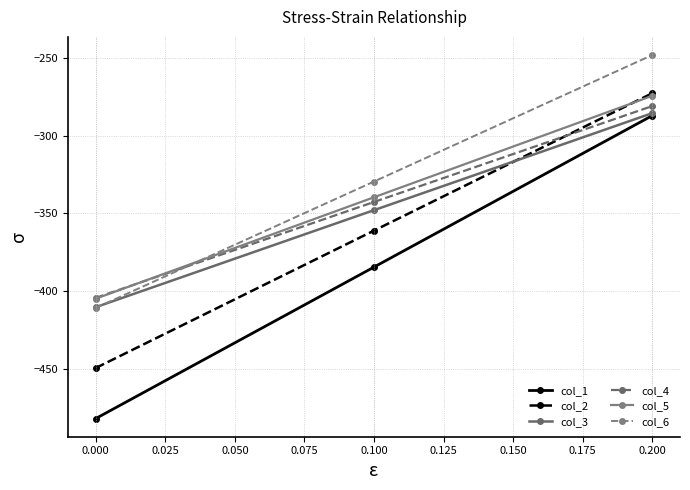

What is the lowest value of the col_5 series?

-404.9